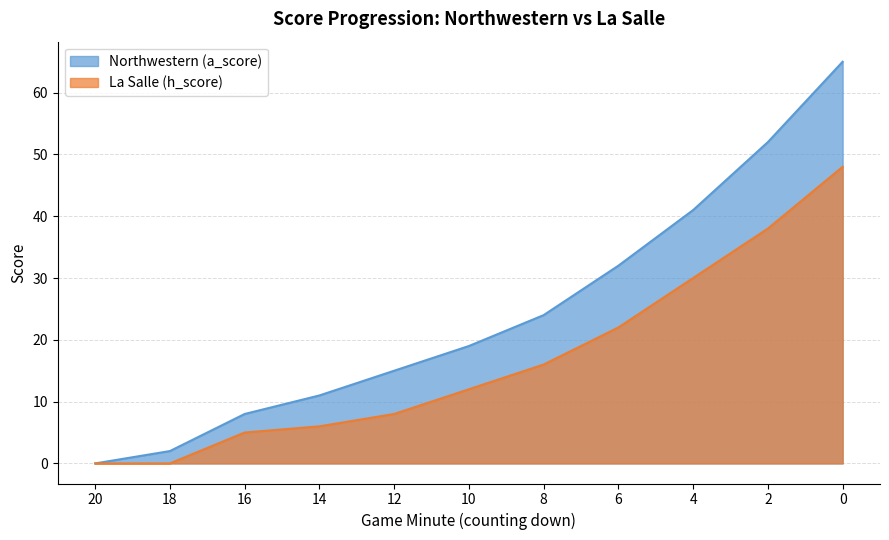

True or false: Northwestern (a_score) and La Salle (h_score) intersect in this chart.

False